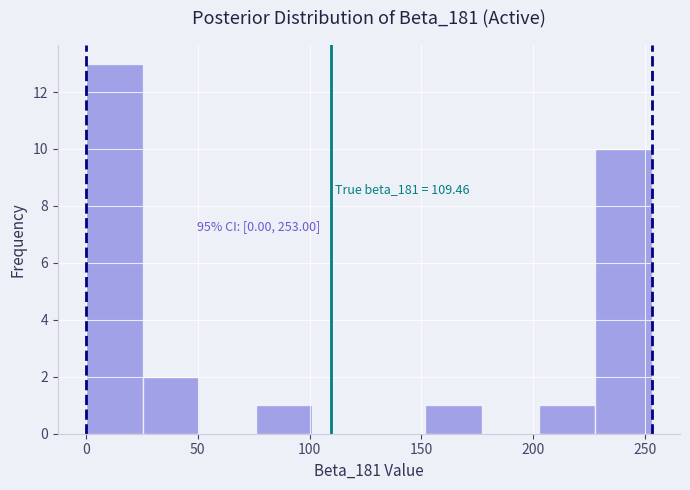

Over which range of the x-axis is the bar tallest?

0 to 25